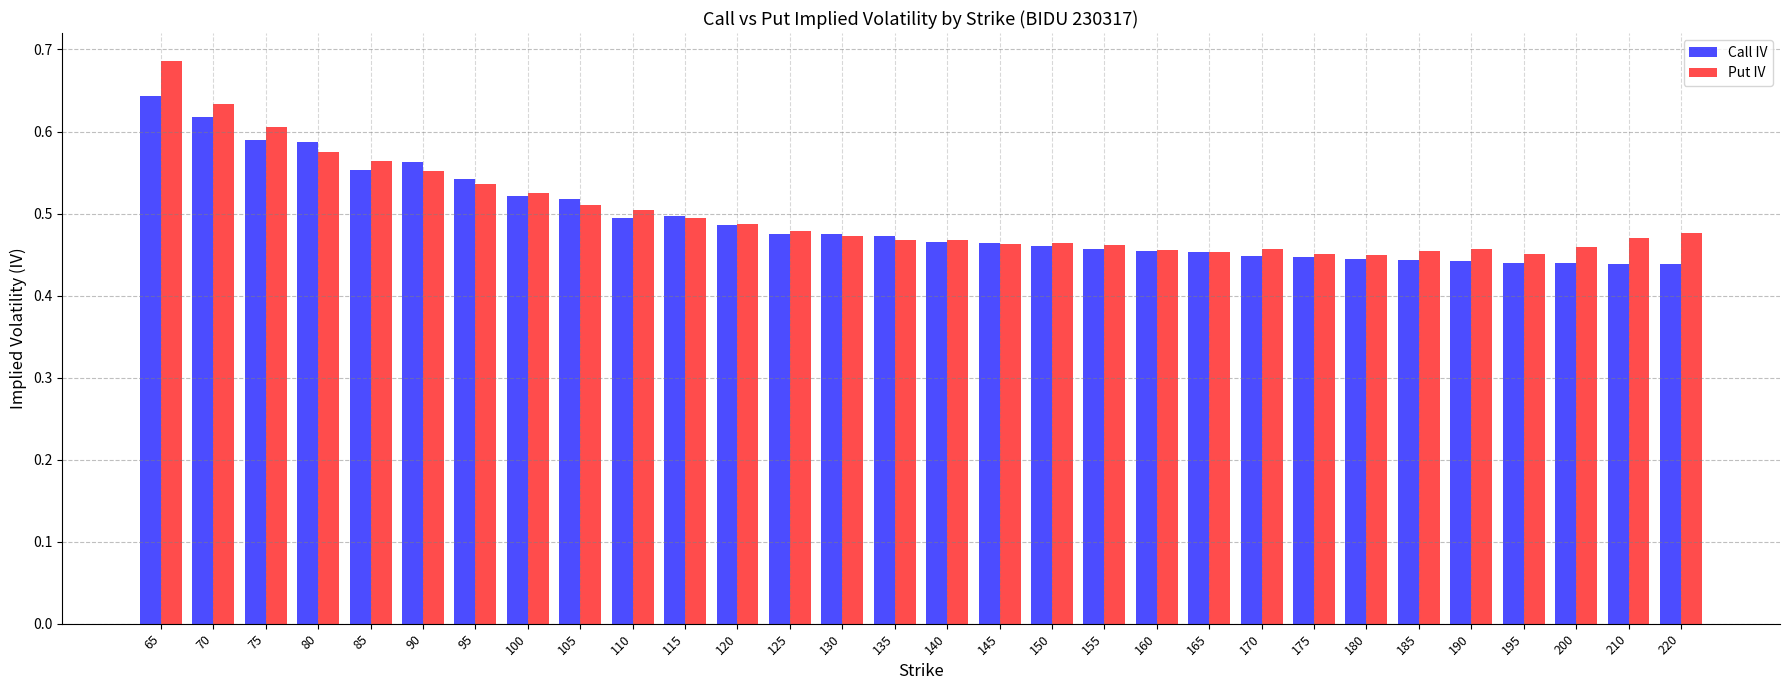

Are the bars horizontal?

No